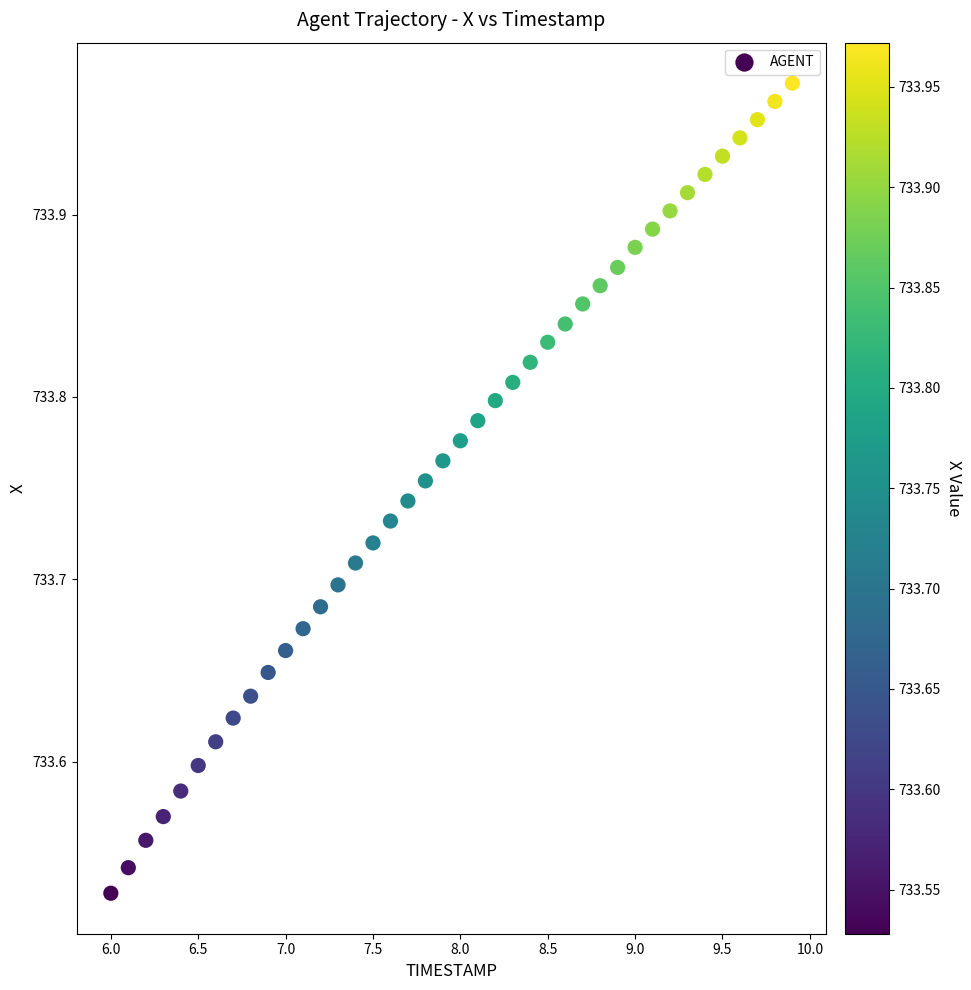

What is the range of X values (max minus min)?

3.9